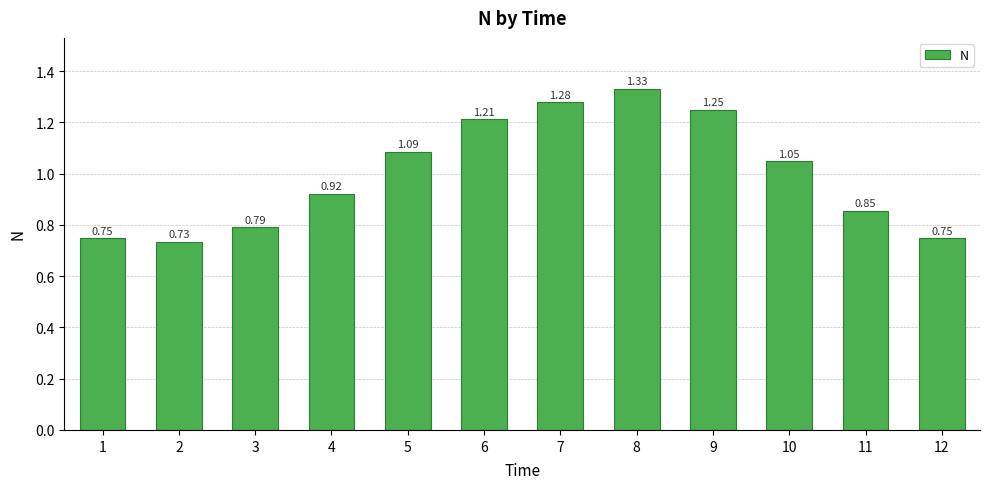

What is the sum of all values?

12.0